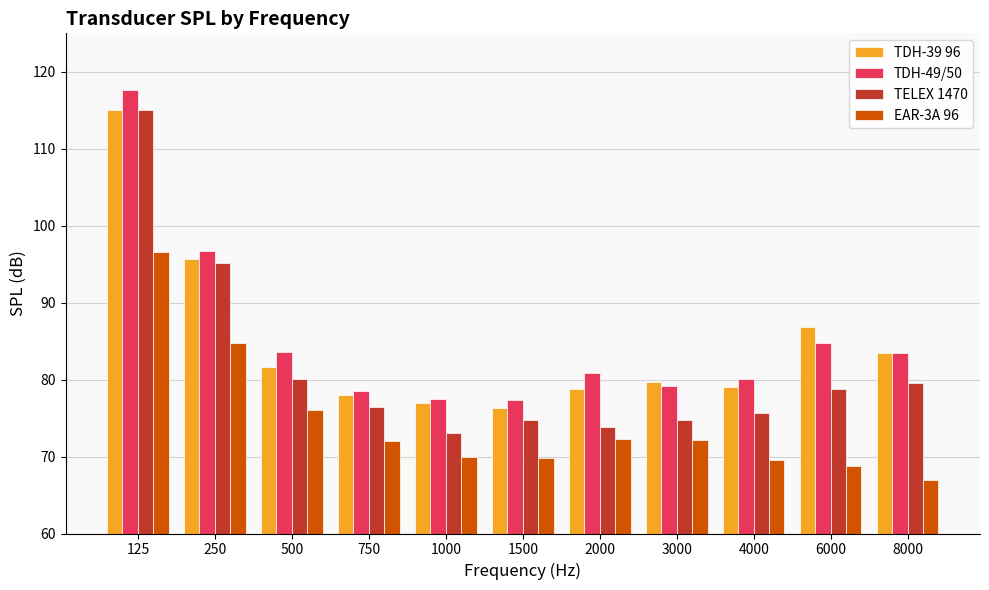

How many groups of bars are there?

11